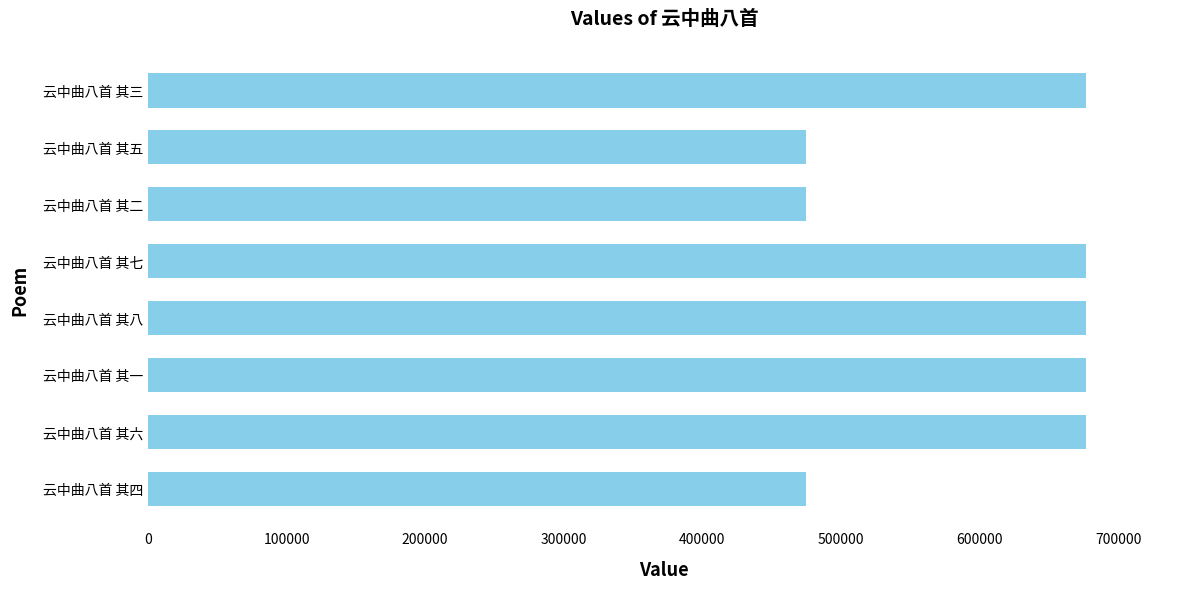

What is the sum of the values at 云中曲八首 其七 and 云中曲八首 其一?

1353935